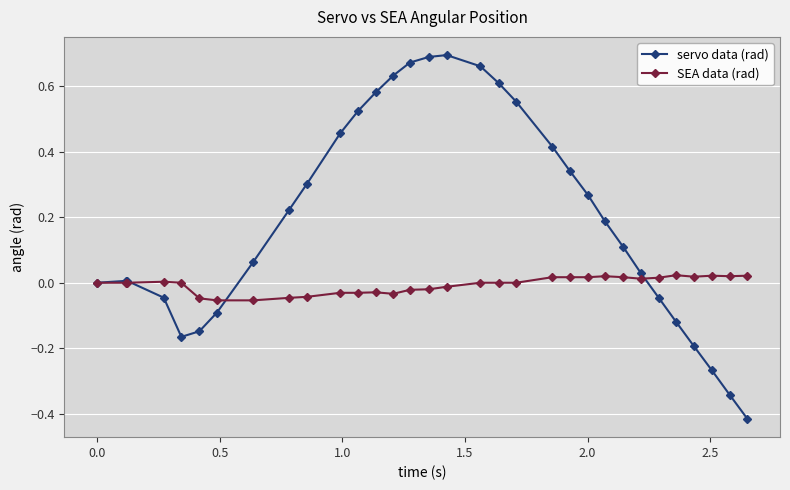

Which series has the largest total across all categories?

servo data (rad)